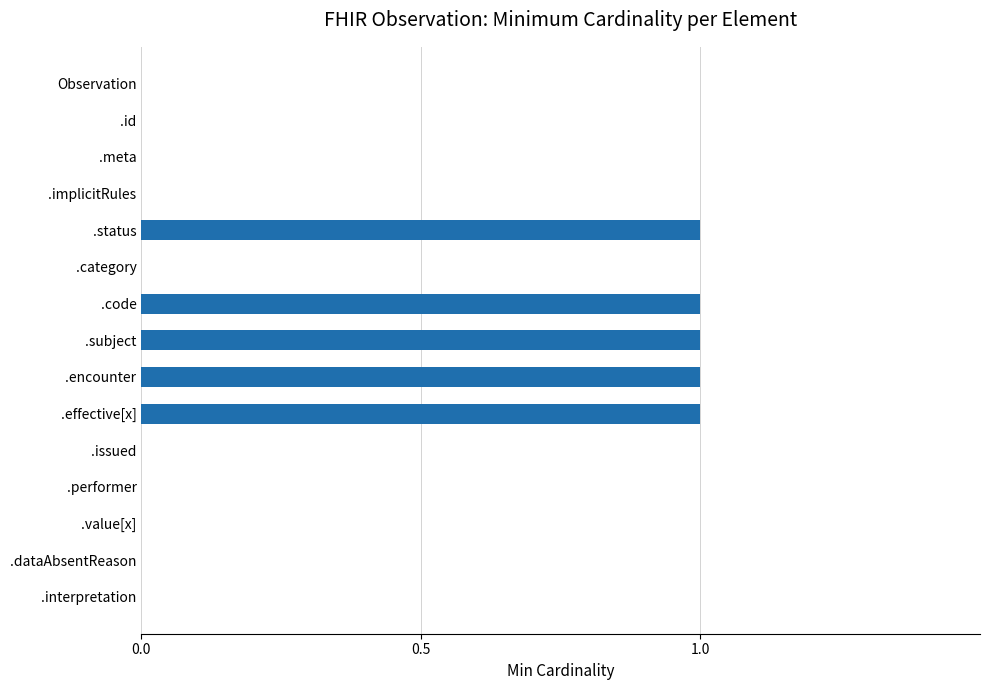

True or false: the data shows 1 at .issued.

False